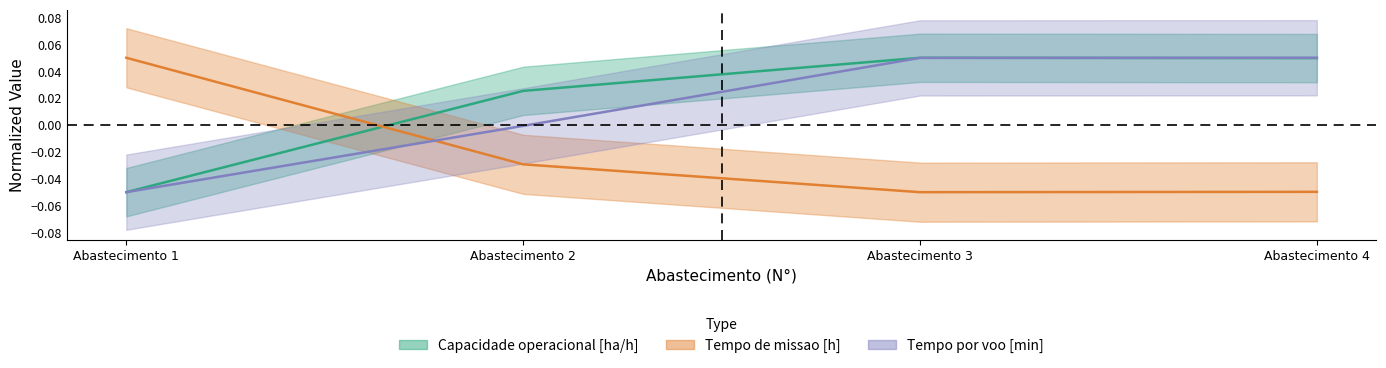

Reading right to left, list all the values displayed in this chart.

Capacidade operacional [ha/h]: 0.0	0.1	0.0	-0.1
Tempo de missao [h]: -0.0	-0.1	-0.0	0.1
Tempo por voo [min]: 0.1	0.0	-0.0	-0.1